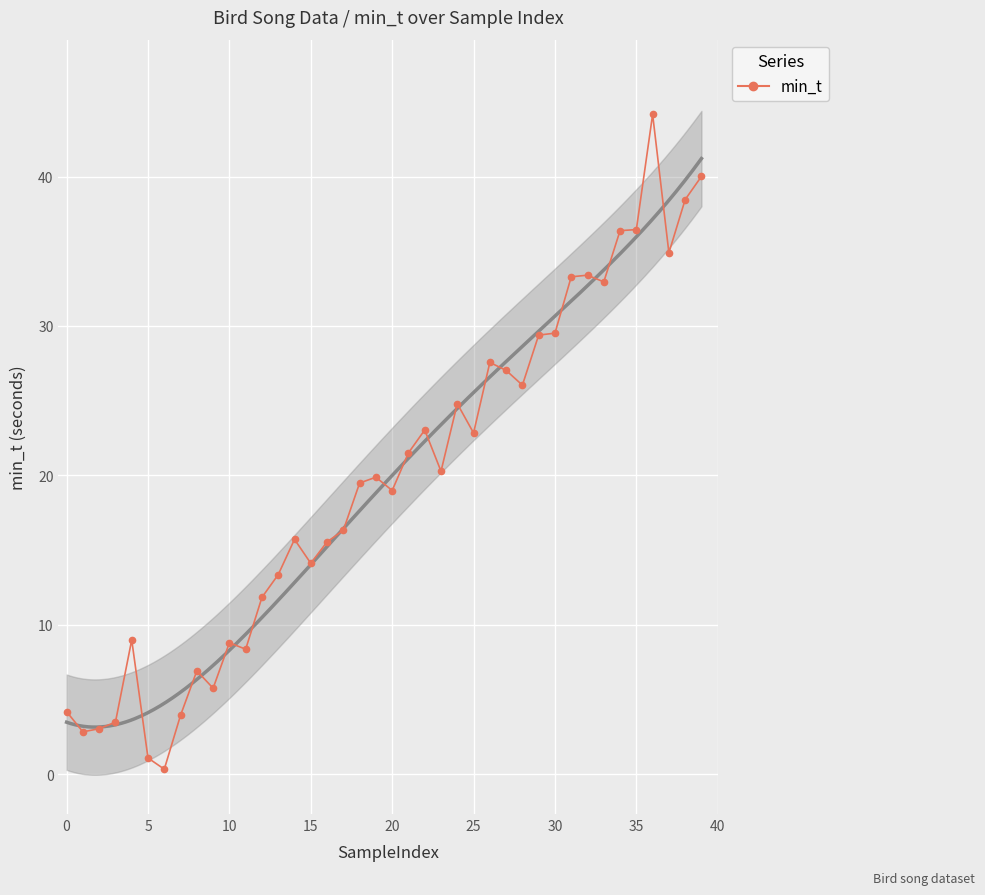

What is the sum of all values?

785.1